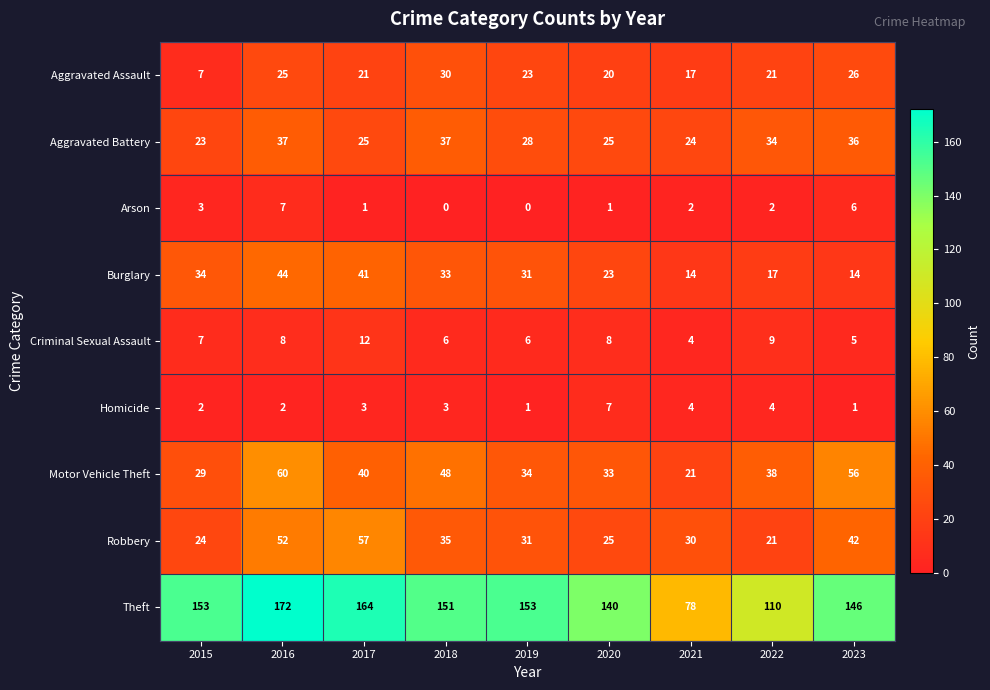

How many categories are shown in the chart?

9